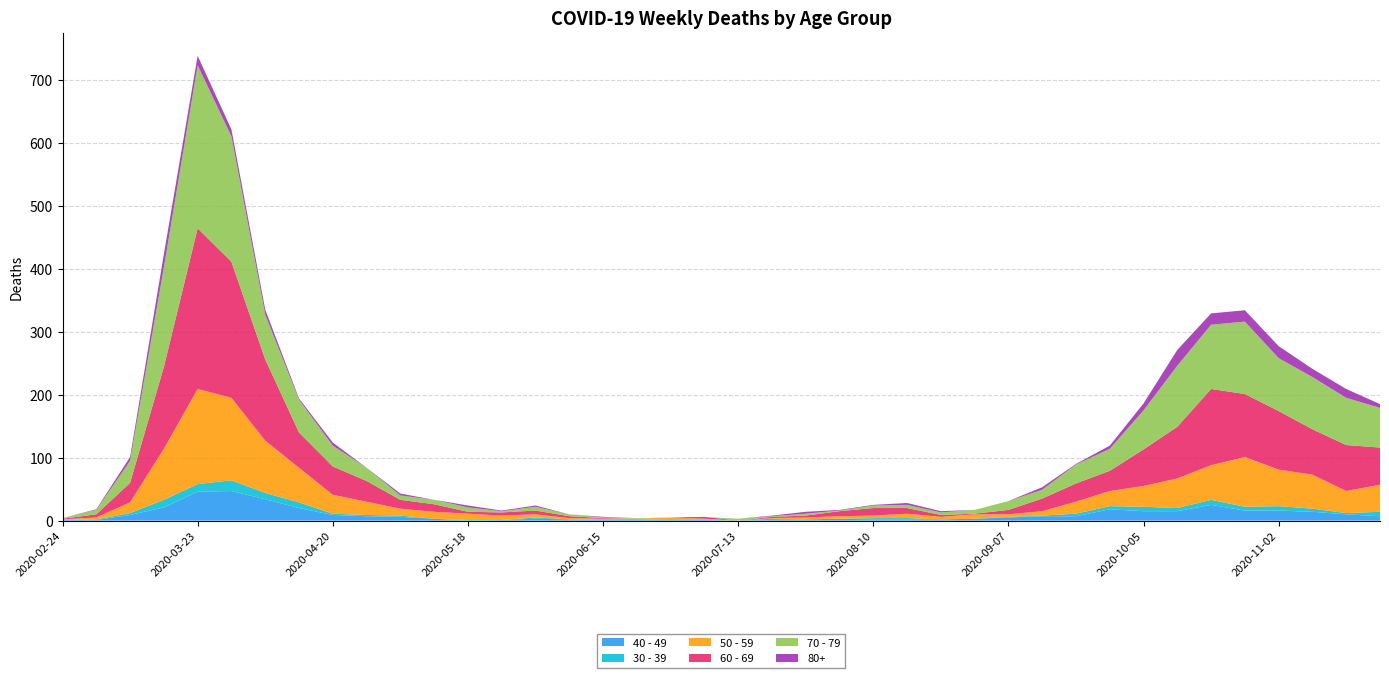

Reading left to right, transcribe all the data shown in this chart.

40 - 49: 2020-02-24=1	2020-03-02=1	2020-03-09=9	2020-03-16=21	2020-03-23=46	2020-03-30=47	2020-04-06=34	2020-04-13=20	2020-04-20=9	2020-04-27=7	2020-05-04=6	2020-05-11=3	2020-05-18=0	2020-05-25=1	2020-06-01=3	2020-06-08=2	2020-06-15=1	2020-06-22=1	2020-06-29=2	2020-07-06=1	2020-07-13=0	2020-07-20=1	2020-07-27=2	2020-08-03=3	2020-08-10=2	2020-08-17=2	2020-08-24=2	2020-08-31=3	2020-09-07=5	2020-09-14=7	2020-09-21=7	2020-09-28=18	2020-10-05=15	2020-10-12=15	2020-10-19=25	2020-10-26=16	2020-11-02=16	2020-11-09=14	2020-11-16=10	2020-11-23=7
30 - 39: 2020-02-24=0	2020-03-02=1	2020-03-09=3	2020-03-16=12	2020-03-23=12	2020-03-30=17	2020-04-06=10	2020-04-13=9	2020-04-20=2	2020-04-27=2	2020-05-04=2	2020-05-11=0	2020-05-18=1	2020-05-25=0	2020-06-01=2	2020-06-08=0	2020-06-15=0	2020-06-22=0	2020-06-29=0	2020-07-06=1	2020-07-13=0	2020-07-20=2	2020-07-27=0	2020-08-03=0	2020-08-10=2	2020-08-17=2	2020-08-24=0	2020-08-31=0	2020-09-07=1	2020-09-14=1	2020-09-21=4	2020-09-28=5	2020-10-05=7	2020-10-12=5	2020-10-19=8	2020-10-26=6	2020-11-02=7	2020-11-09=5	2020-11-16=2	2020-11-23=7
50 - 59: 2020-02-24=1	2020-03-02=3	2020-03-09=17	2020-03-16=81	2020-03-23=151	2020-03-30=131	2020-04-06=83	2020-04-13=55	2020-04-20=30	2020-04-27=21	2020-05-04=11	2020-05-11=11	2020-05-18=10	2020-05-25=7	2020-06-01=5	2020-06-08=2	2020-06-15=2	2020-06-22=2	2020-06-29=3	2020-07-06=1	2020-07-13=0	2020-07-20=1	2020-07-27=3	2020-08-03=4	2020-08-10=4	2020-08-17=7	2020-08-24=4	2020-08-31=7	2020-09-07=4	2020-09-14=7	2020-09-21=19	2020-09-28=24	2020-10-05=33	2020-10-12=47	2020-10-19=55	2020-10-26=79	2020-11-02=58	2020-11-09=54	2020-11-16=35	2020-11-23=43
60 - 69: 2020-02-24=1	2020-03-02=5	2020-03-09=31	2020-03-16=130	2020-03-23=255	2020-03-30=216	2020-04-06=129	2020-04-13=56	2020-04-20=45	2020-04-27=33	2020-05-04=14	2020-05-11=12	2020-05-18=3	2020-05-25=5	2020-06-01=6	2020-06-08=3	2020-06-15=1	2020-06-22=0	2020-06-29=0	2020-07-06=3	2020-07-13=0	2020-07-20=2	2020-07-27=3	2020-08-03=8	2020-08-10=12	2020-08-17=9	2020-08-24=3	2020-08-31=1	2020-09-07=7	2020-09-14=20	2020-09-21=29	2020-09-28=32	2020-10-05=58	2020-10-12=82	2020-10-19=121	2020-10-26=100	2020-11-02=93	2020-11-09=72	2020-11-16=73	2020-11-23=59
70 - 79: 2020-02-24=1	2020-03-02=7	2020-03-09=35	2020-03-16=158	2020-03-23=259	2020-03-30=199	2020-04-06=71	2020-04-13=52	2020-04-20=33	2020-04-27=21	2020-05-04=7	2020-05-11=7	2020-05-18=7	2020-05-25=2	2020-06-01=6	2020-06-08=3	2020-06-15=1	2020-06-22=1	2020-06-29=0	2020-07-06=0	2020-07-13=3	2020-07-20=1	2020-07-27=3	2020-08-03=1	2020-08-10=4	2020-08-17=5	2020-08-24=4	2020-08-31=6	2020-09-07=14	2020-09-14=14	2020-09-21=30	2020-09-28=35	2020-10-05=62	2020-10-12=97	2020-10-19=102	2020-10-26=115	2020-11-02=84	2020-11-09=83	2020-11-16=75	2020-11-23=63
80+: 2020-02-24=0	2020-03-02=1	2020-03-09=6	2020-03-16=21	2020-03-23=15	2020-03-30=11	2020-04-06=8	2020-04-13=2	2020-04-20=5	2020-04-27=0	2020-05-04=3	2020-05-11=0	2020-05-18=3	2020-05-25=1	2020-06-01=2	2020-06-08=0	2020-06-15=1	2020-06-22=0	2020-06-29=0	2020-07-06=0	2020-07-13=0	2020-07-20=1	2020-07-27=3	2020-08-03=1	2020-08-10=1	2020-08-17=3	2020-08-24=2	2020-08-31=0	2020-09-07=0	2020-09-14=4	2020-09-21=1	2020-09-28=5	2020-10-05=11	2020-10-12=25	2020-10-19=18	2020-10-26=18	2020-11-02=19	2020-11-09=13	2020-11-16=14	2020-11-23=6